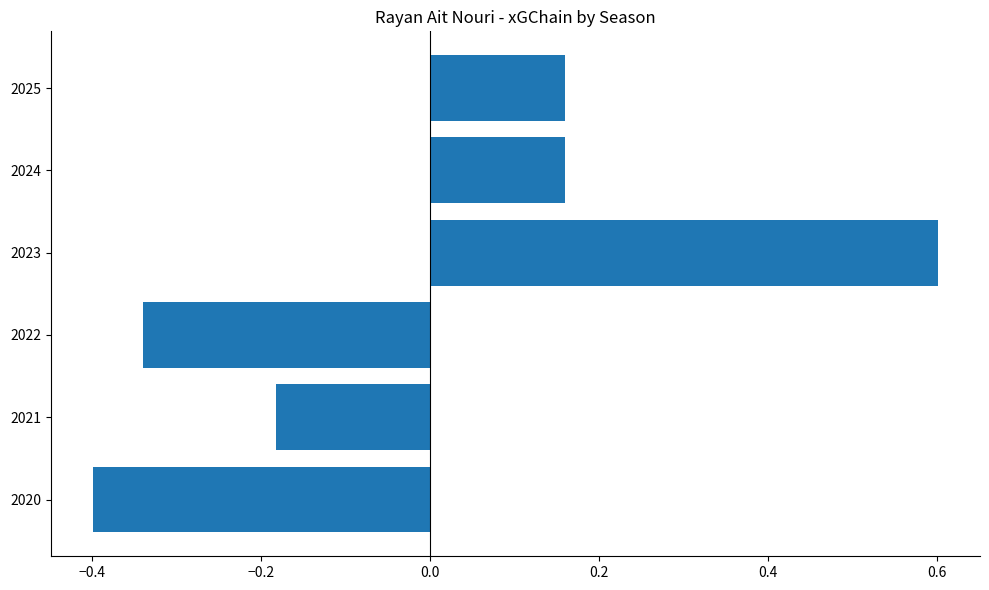

Between 2024 and 2020, which is larger?

2024